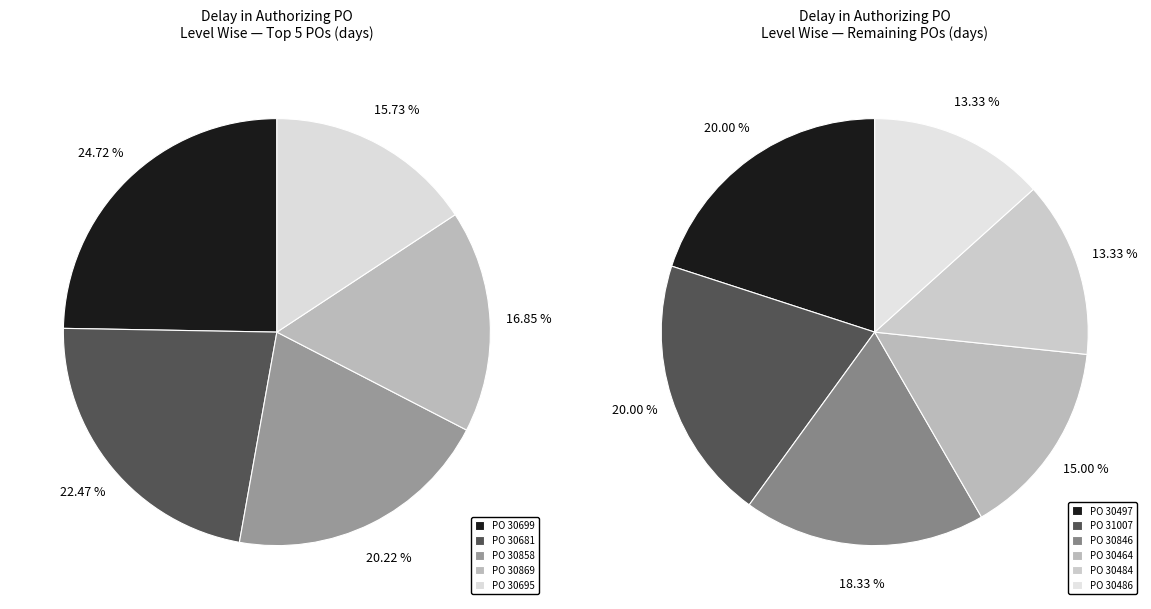

Does any single category account for the majority?

No